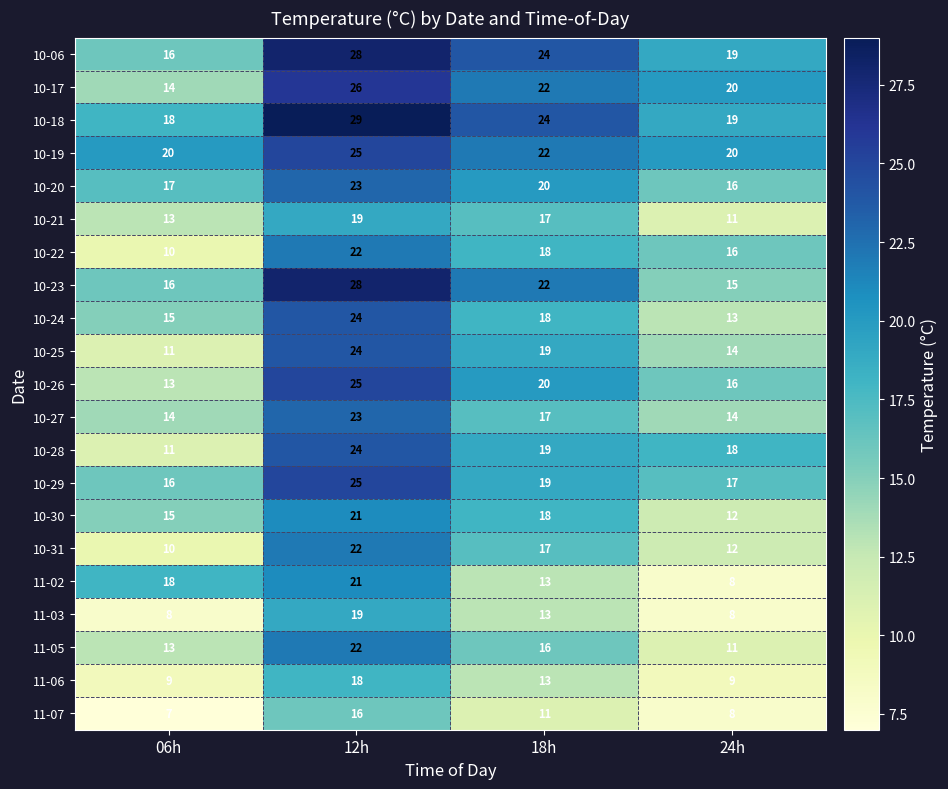

What value does the 10-31 series have at 18h, to the nearest 10?

20